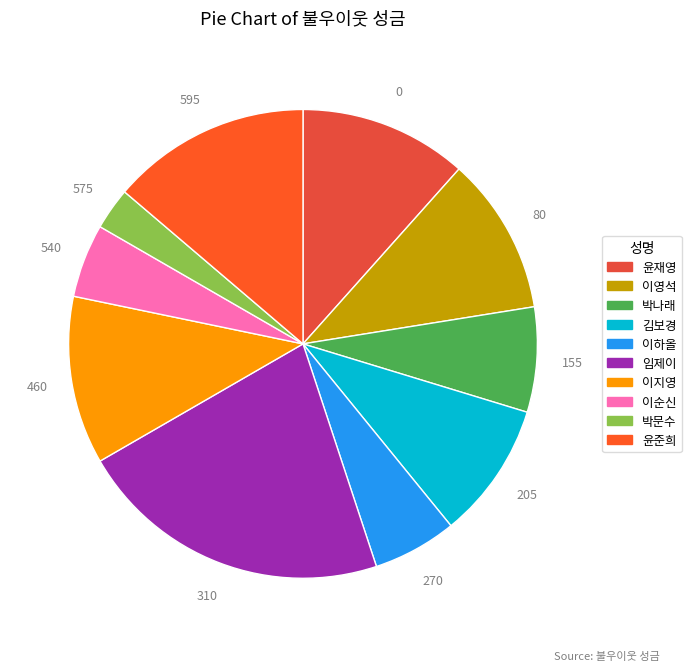

To the nearest percent, what is the difference between the largest and smallest slice percentages?

19%